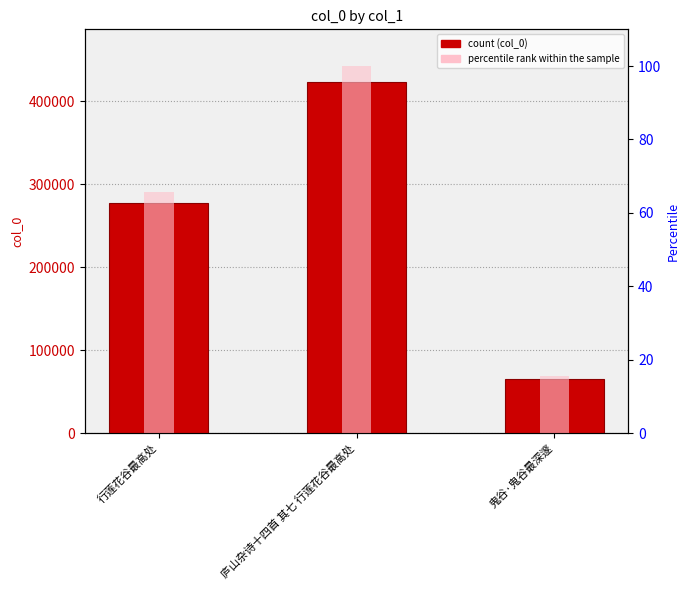

What is the difference between the maximum and minimum values in the percentile rank within the sample series?

84.6